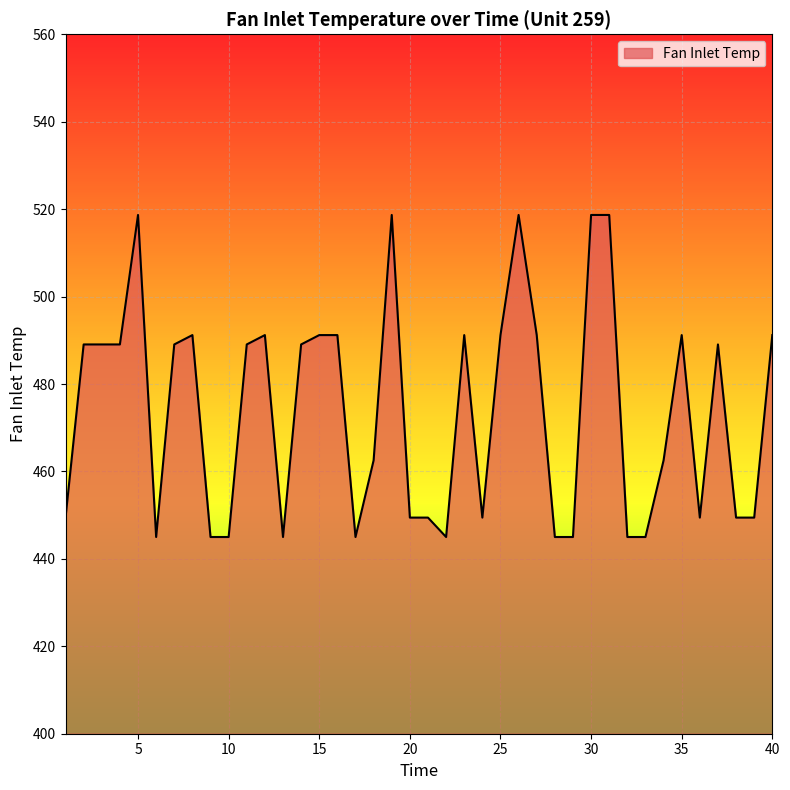

What is the average value?

474.0